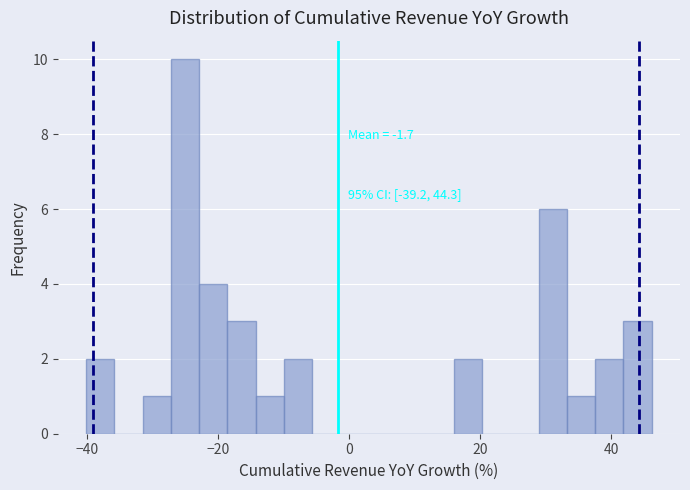

Around what value on the x-axis is the tallest bar? Give the approximate position of its centre, as read against the axis.

-26